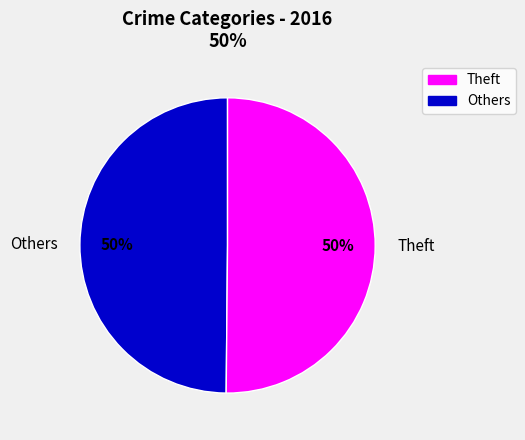

True or false: Theft accounts for 50% of the total.

True